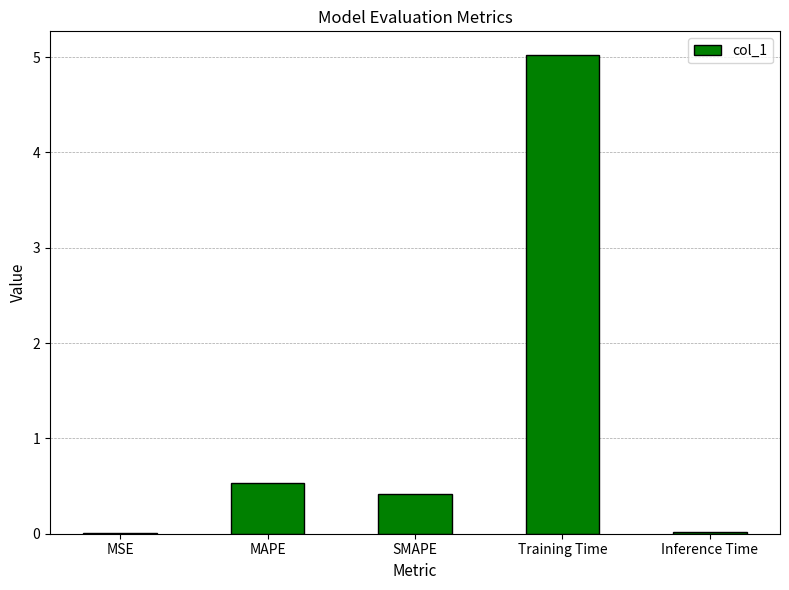

What is the greatest value displayed?

5.0